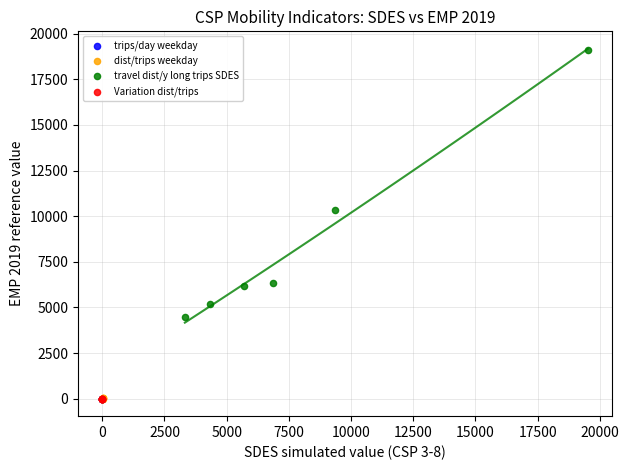

Which series reaches the maximum Y coordinate?

travel dist/y long trips SDES